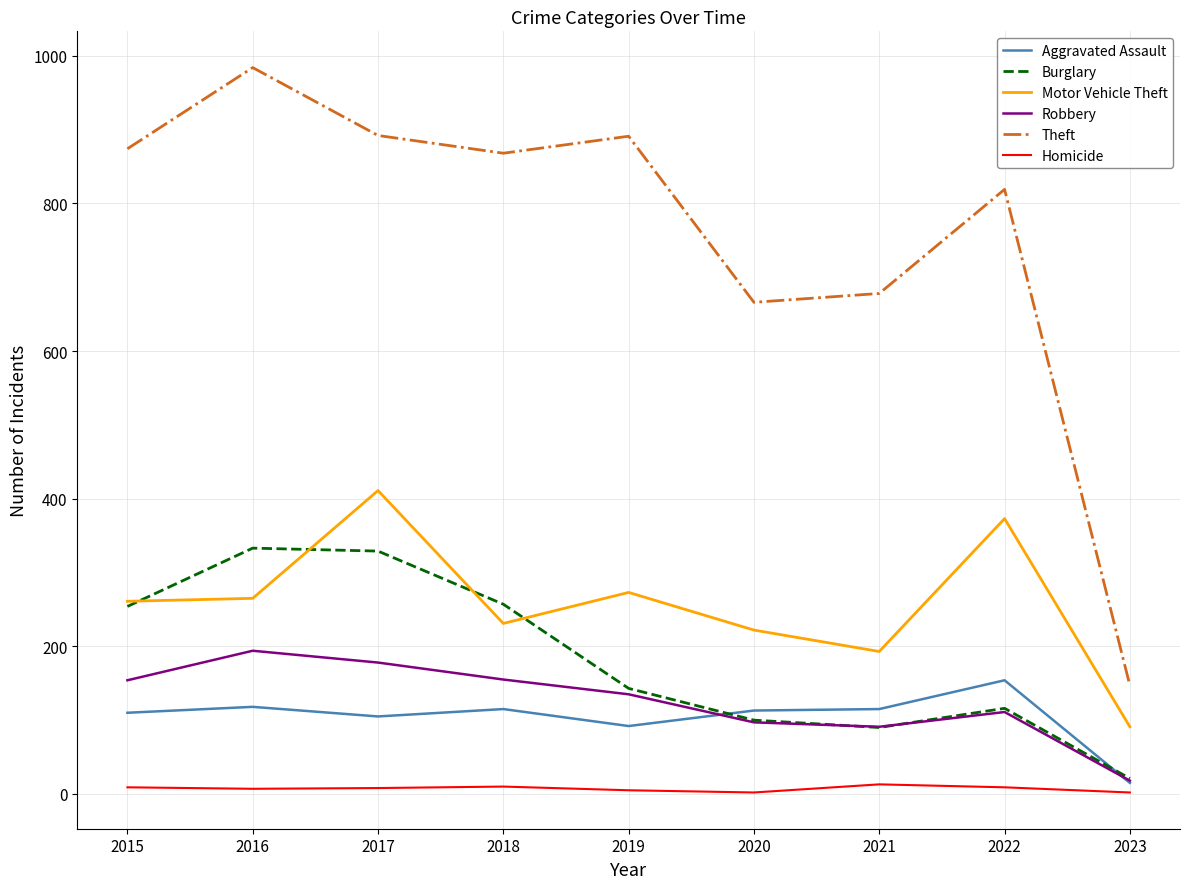

What is the lowest value of the Robbery series?

18